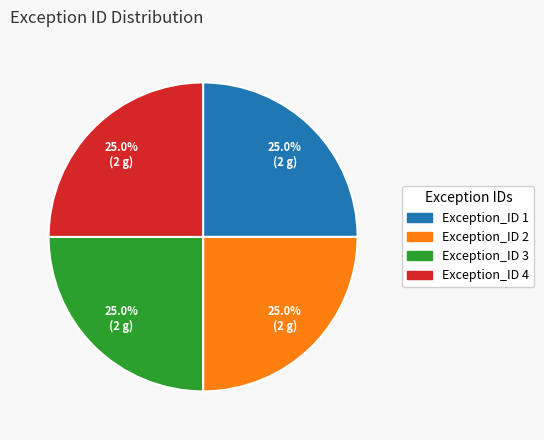

Count the number of slices in the pie.

4